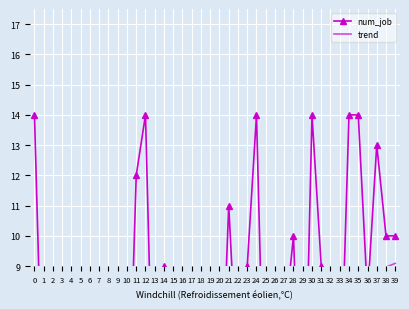

Which has a higher value, 24 or 12?

24